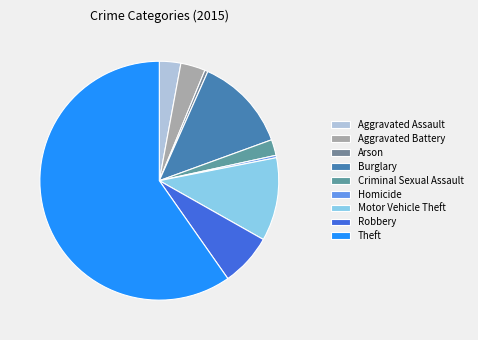

What percentage is NOT represented by Burglary?

87.2%